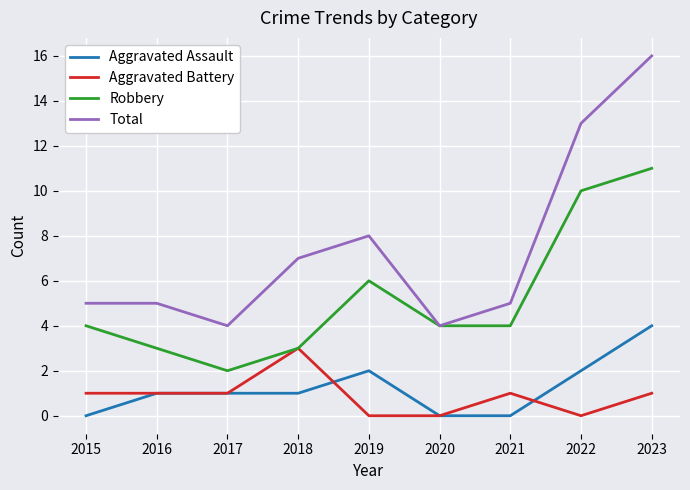

What is the difference between the highest and lowest values at 2018?

6